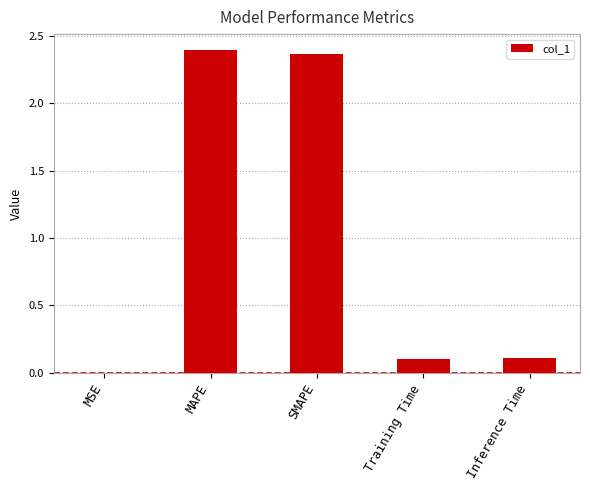

Which has a higher value, Inference Time or MAPE?

MAPE